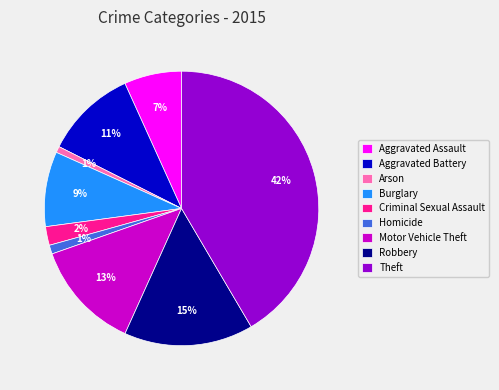

Combined, do Theft and Aggravated Battery account for over 50%?

Yes